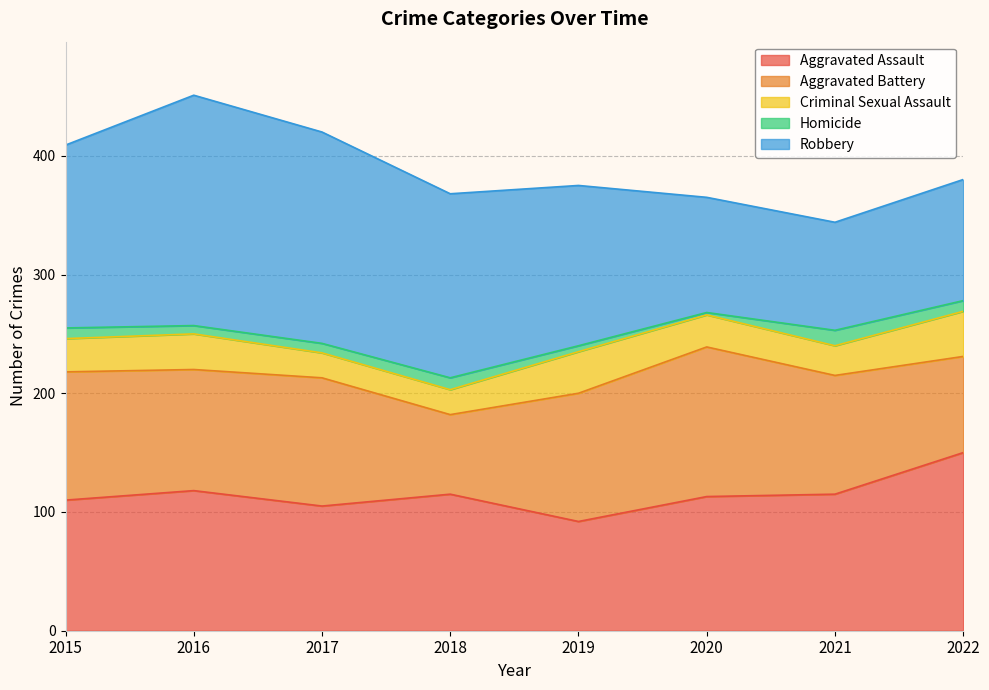

List the labels in order of Homicide value, largest first.

2021, 2018, 2015, 2022, 2017, 2016, 2019, 2020